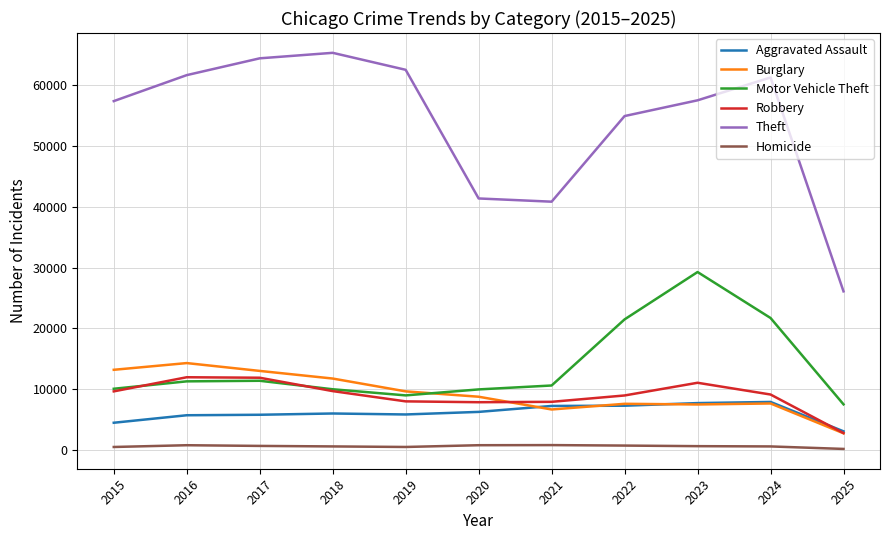

True or false: Theft and Robbery cross at least once.

False